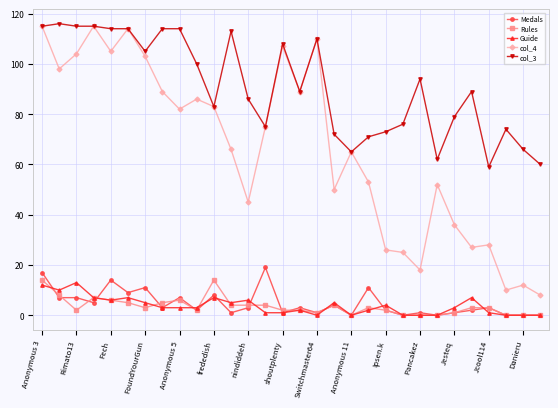

True or false: Guide and col_3 cross at least once.

False